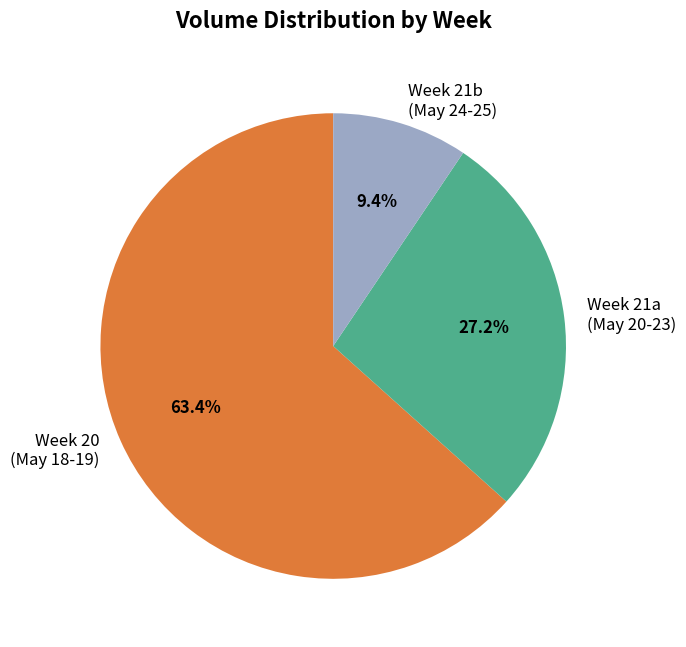

How many slices are in this pie chart?

3